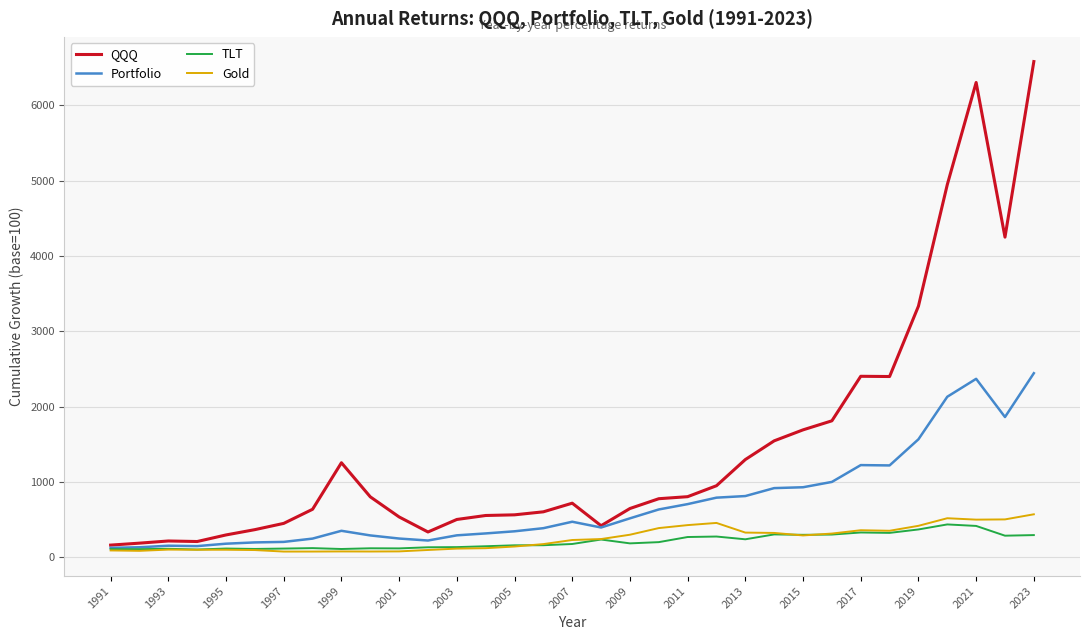

Which series has the widest spread of values?

QQQ